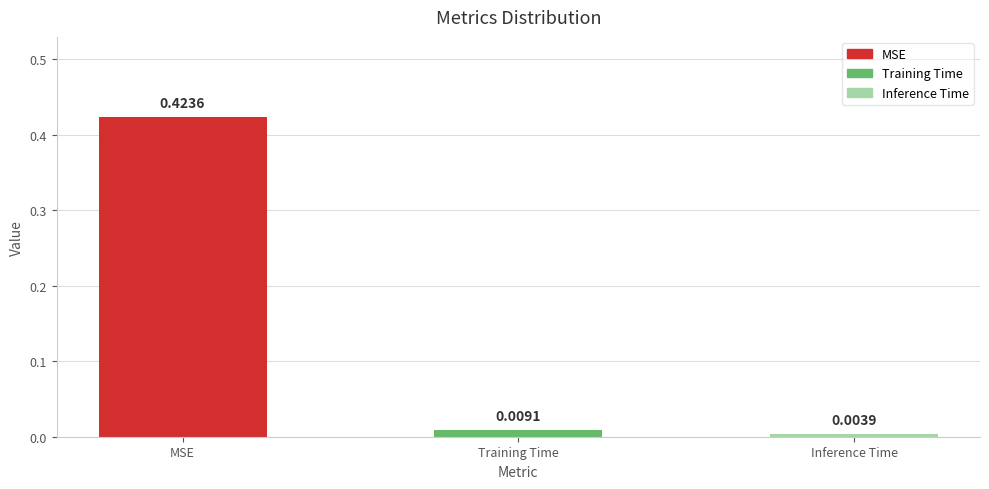

Are the bars grouped side by side (vs. stacked)?

No